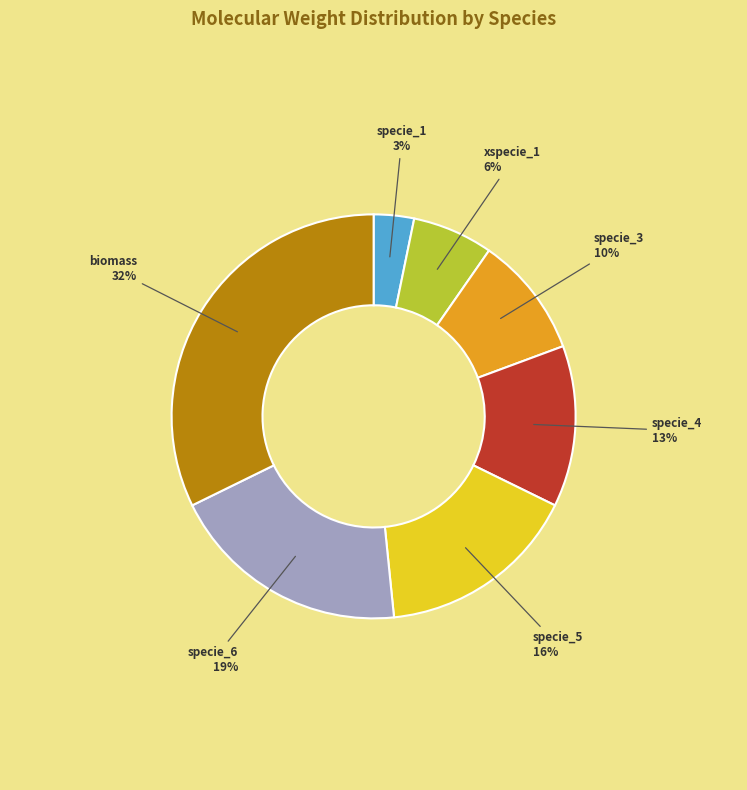

True or false: specie_3 accounts for 10% of the total.

True